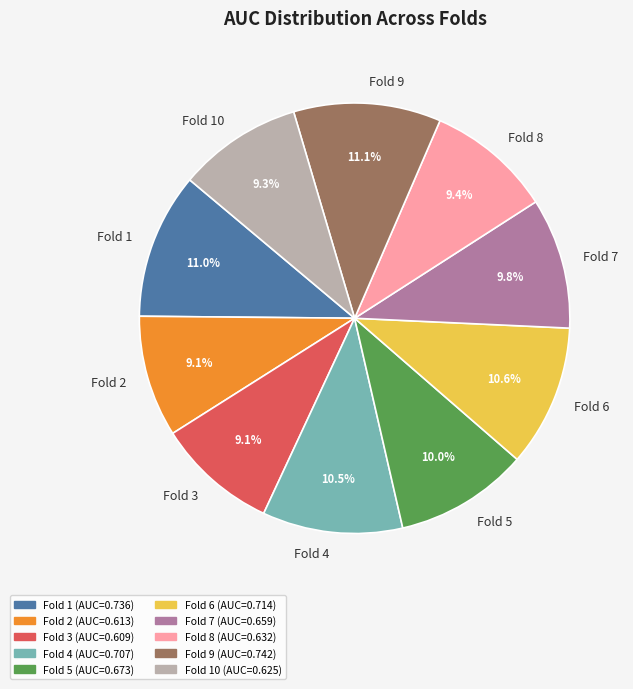

Between Fold 4 and Fold 8, which is larger?

Fold 4